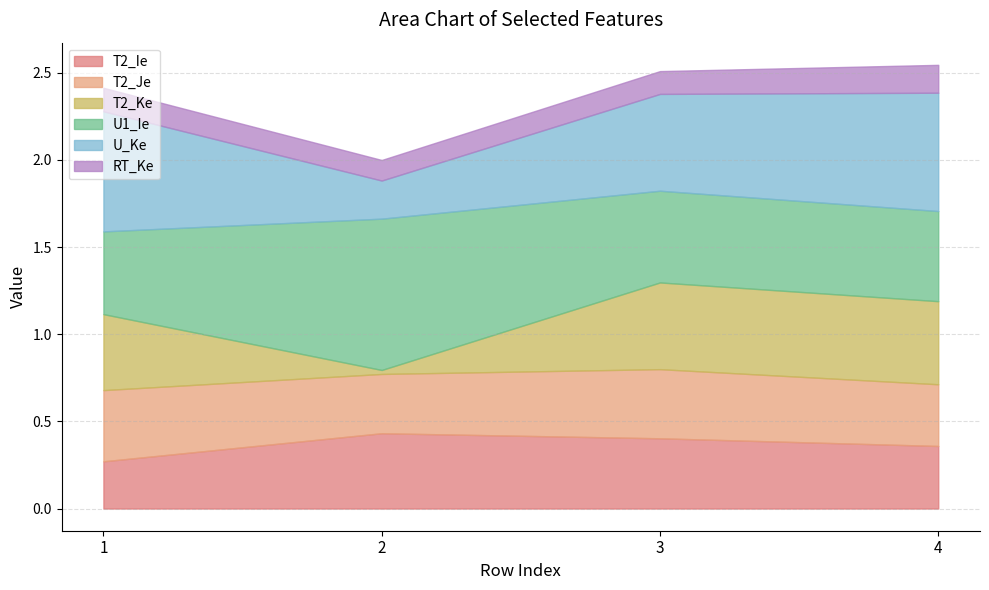

After their last crossing, which series has the higher values: U_Ke or U1_Ie?

U_Ke